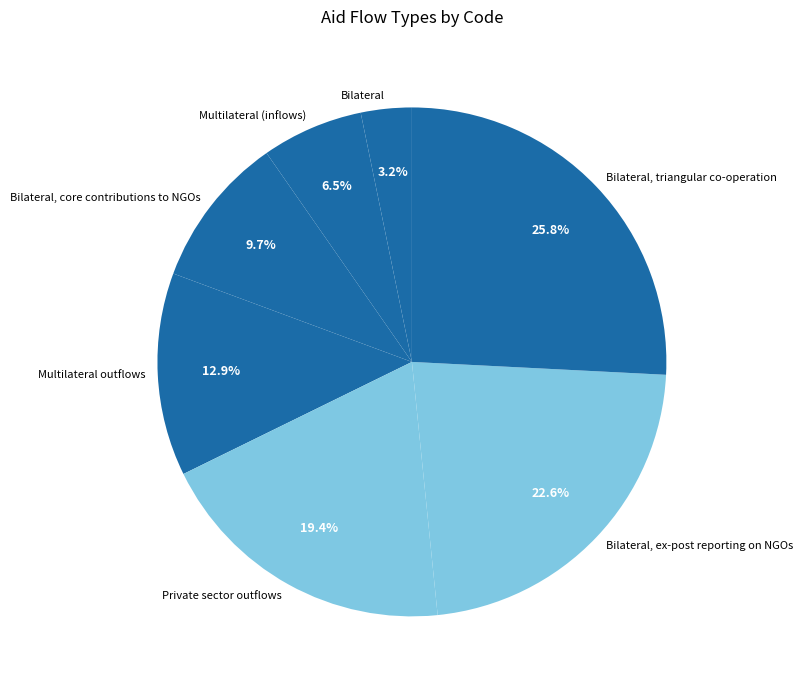

What is the ratio of the value at Bilateral, core contributions to NGOs to the value at Bilateral, triangular co-operation?

0.4